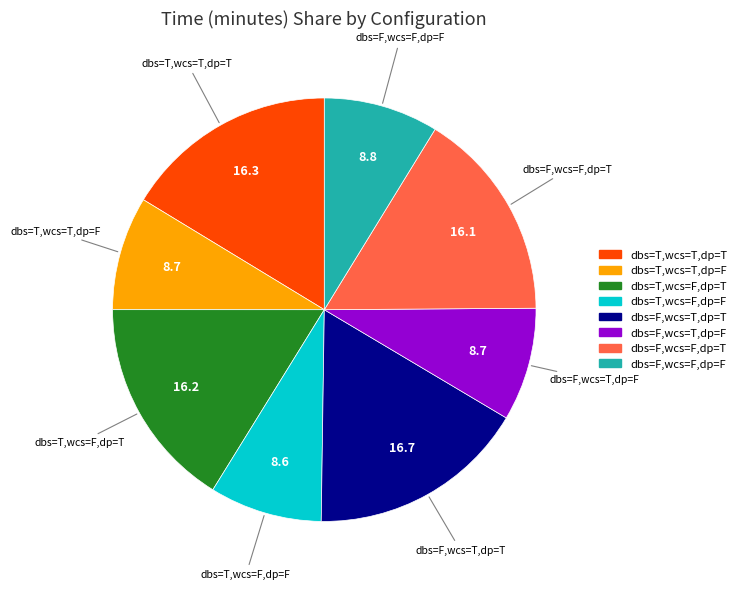

Is there a majority slice in this chart?

No